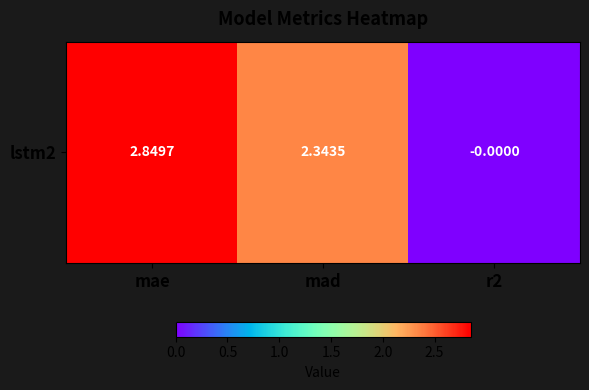

Reading right to left, transcribe all the data shown in this chart.

-0.0	2.3	2.8